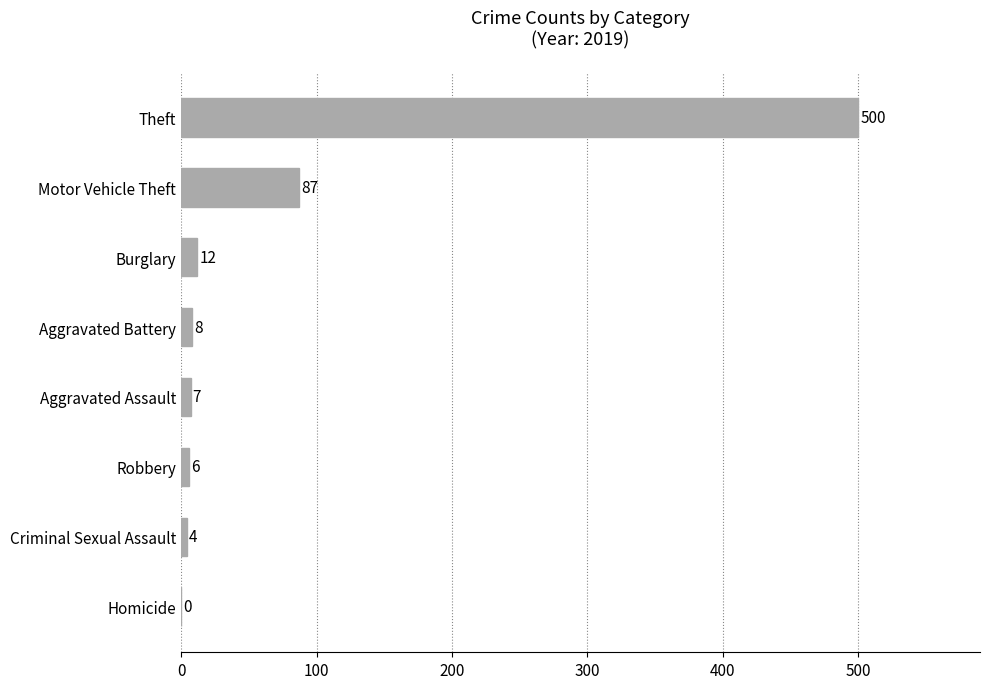

Which has a higher value, Aggravated Assault or Motor Vehicle Theft?

Motor Vehicle Theft